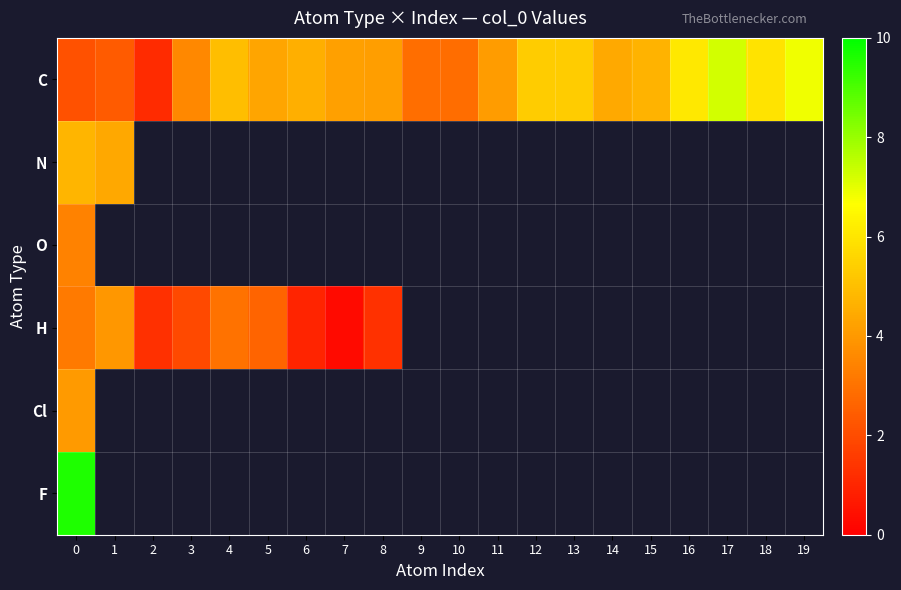

At which category does the chart reach its minimum across all series?

7